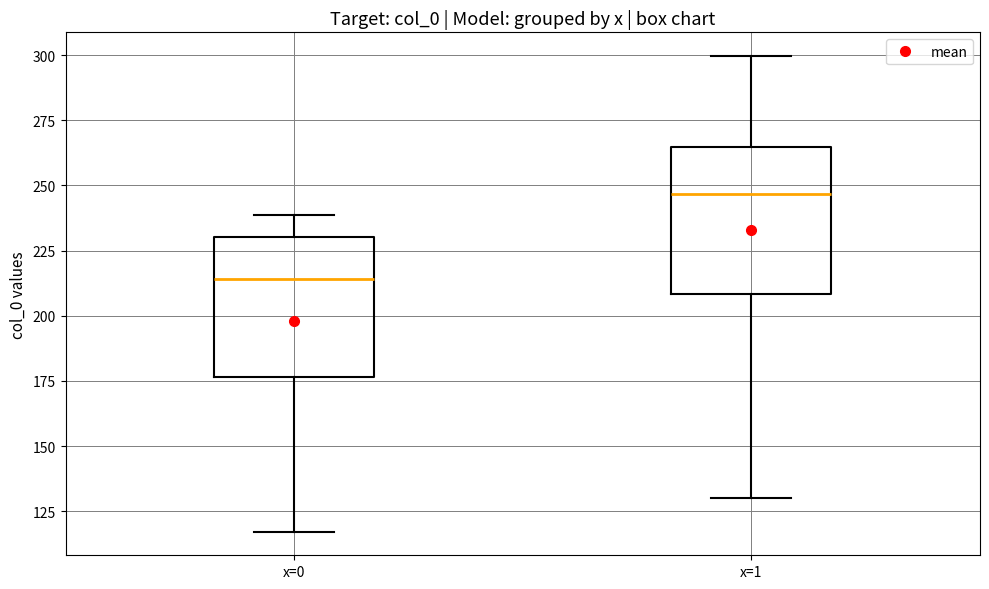

Reading left to right, transcribe this box plot: for each box, give where its median line is, the range the box spans, and where its two whiskers end, as read against the y-axis. The values are not printed on the chart, so give them approximately, as read against the axis.

x=0: median 215, box 175 to 230, whiskers 115 to 240
x=1: median 245, box 210 to 265, whiskers 130 to 300